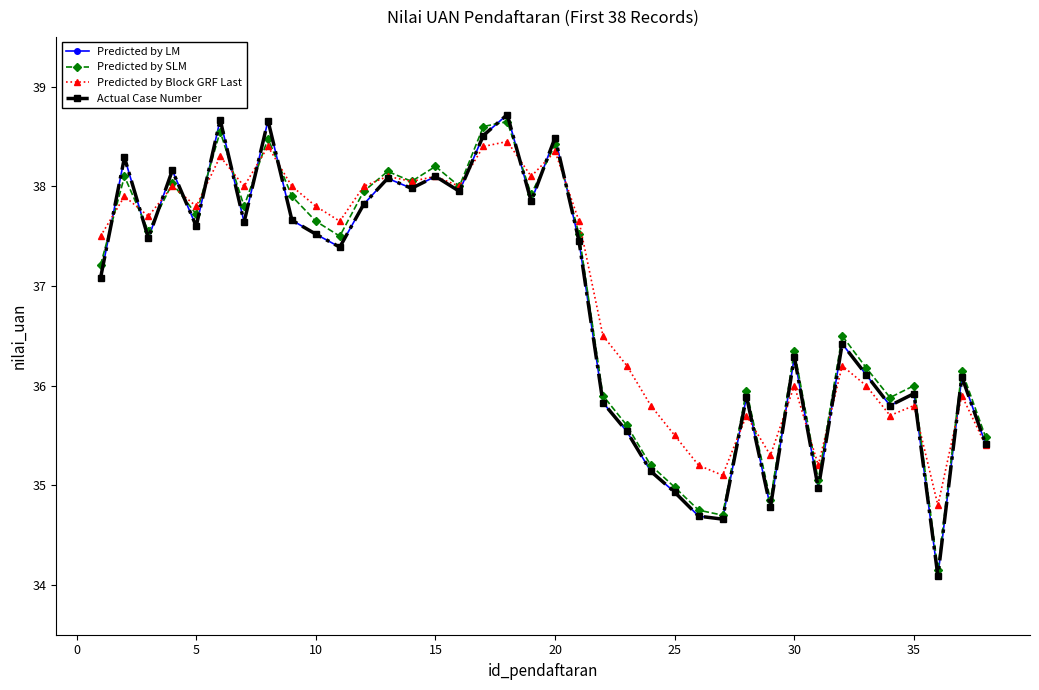

Is this an area chart (filled region under the line)?

No